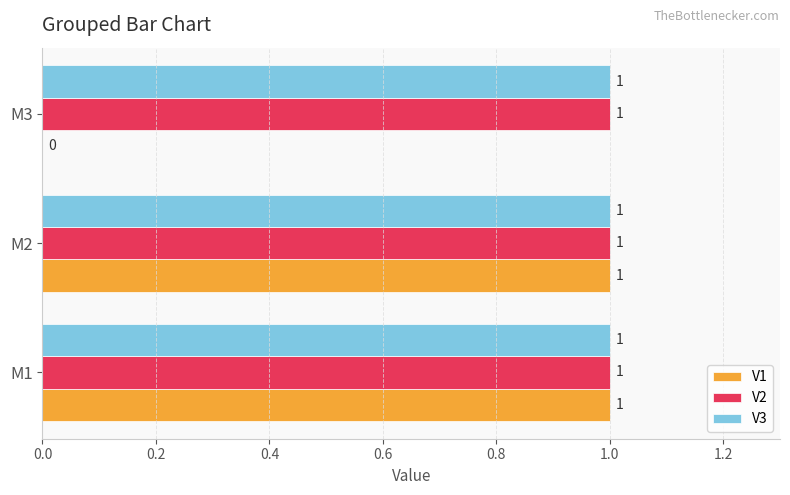

What is the sum of all V3 values?

3